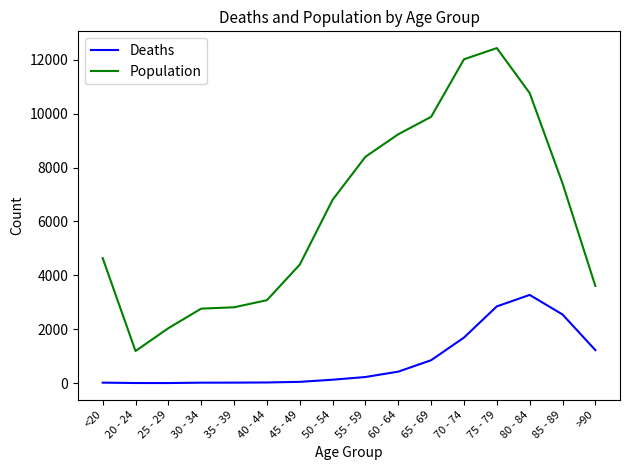

Which series has the widest spread of values?

Population